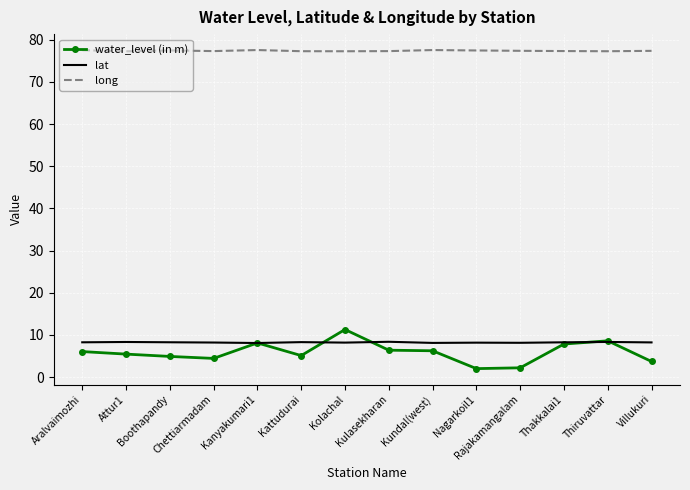

True or false: water_level (in m) has a value of 5.1 at Kattudurai.

True